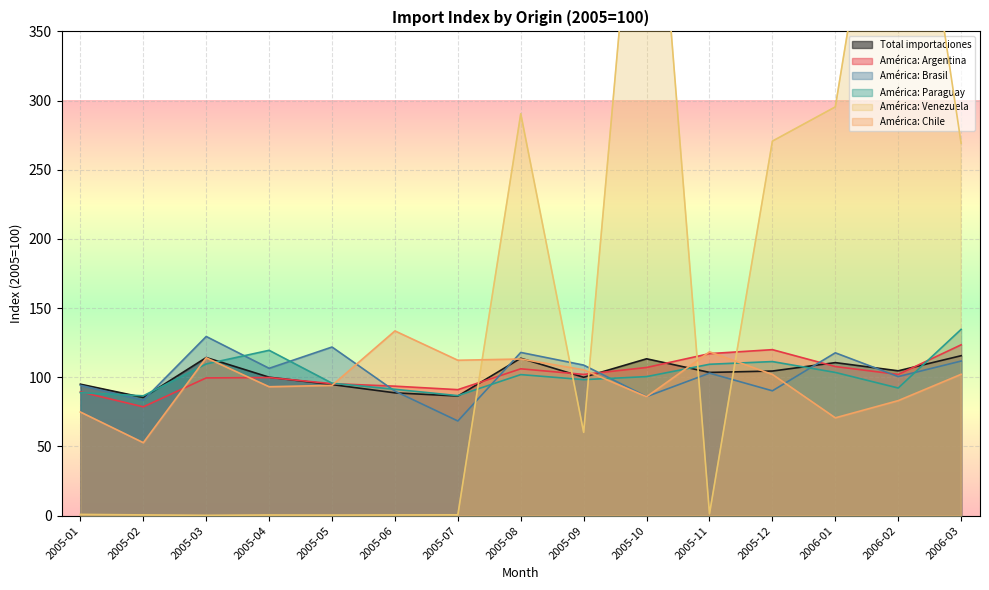

What are all the series names shown in the legend?

Total importaciones, América: Argentina, América: Brasil, América: Paraguay, América: Venezuela, América: Chile